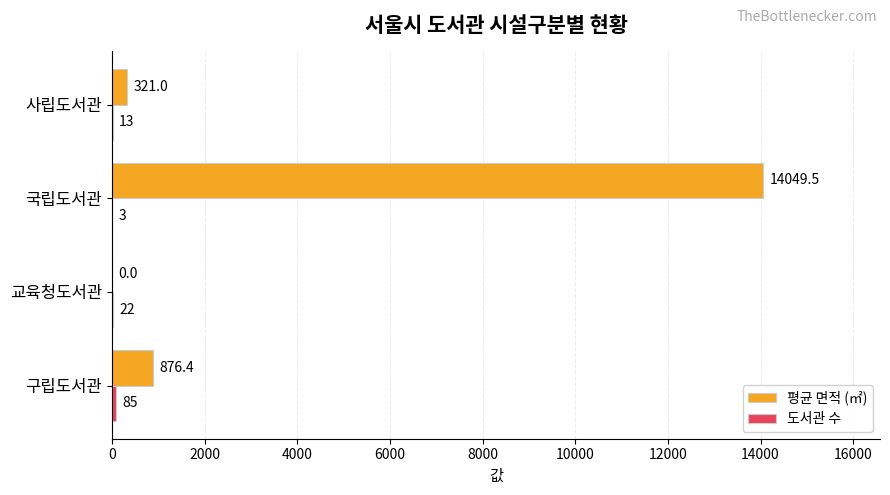

Which series has the largest total across all categories?

평균 면적 (㎡)